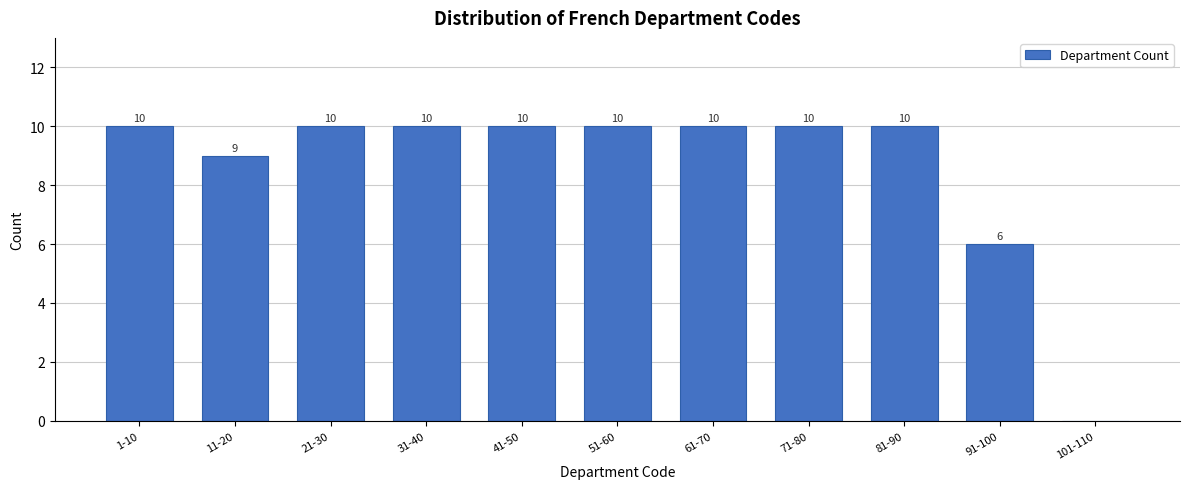

Reading right to left, extract all data points from this chart.

101-110=0	91-100=6	81-90=10	71-80=10	61-70=10	51-60=10	41-50=10	31-40=10	21-30=10	11-20=9	1-10=10